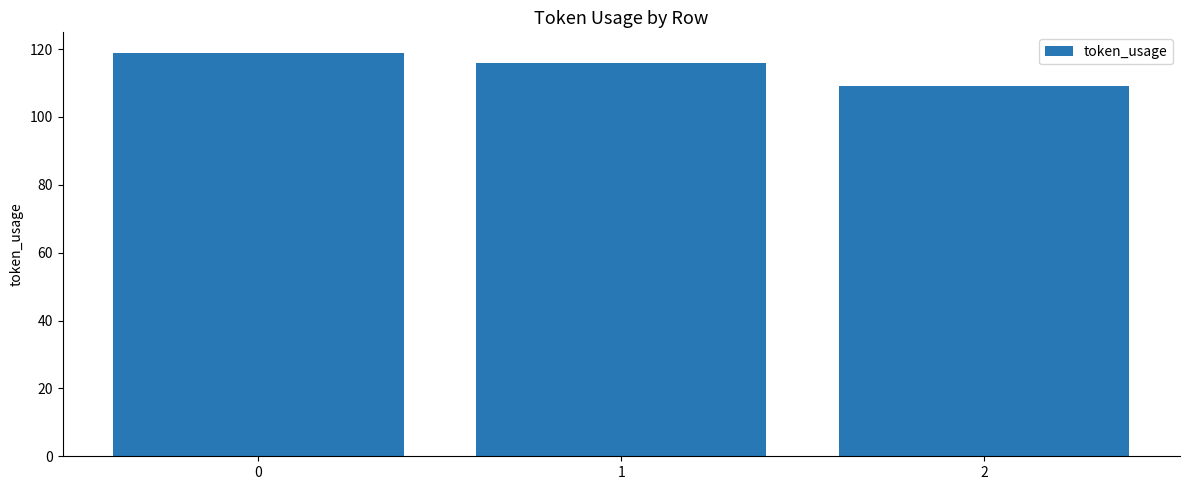

Is it true that the value at 1 is 116?

True